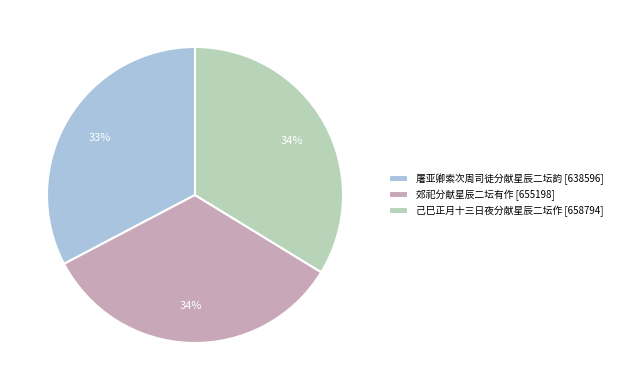

Between 屠亚卿索次周司徒分献星辰二坛韵 and 郊祀分献星辰二坛有作, which is larger?

郊祀分献星辰二坛有作